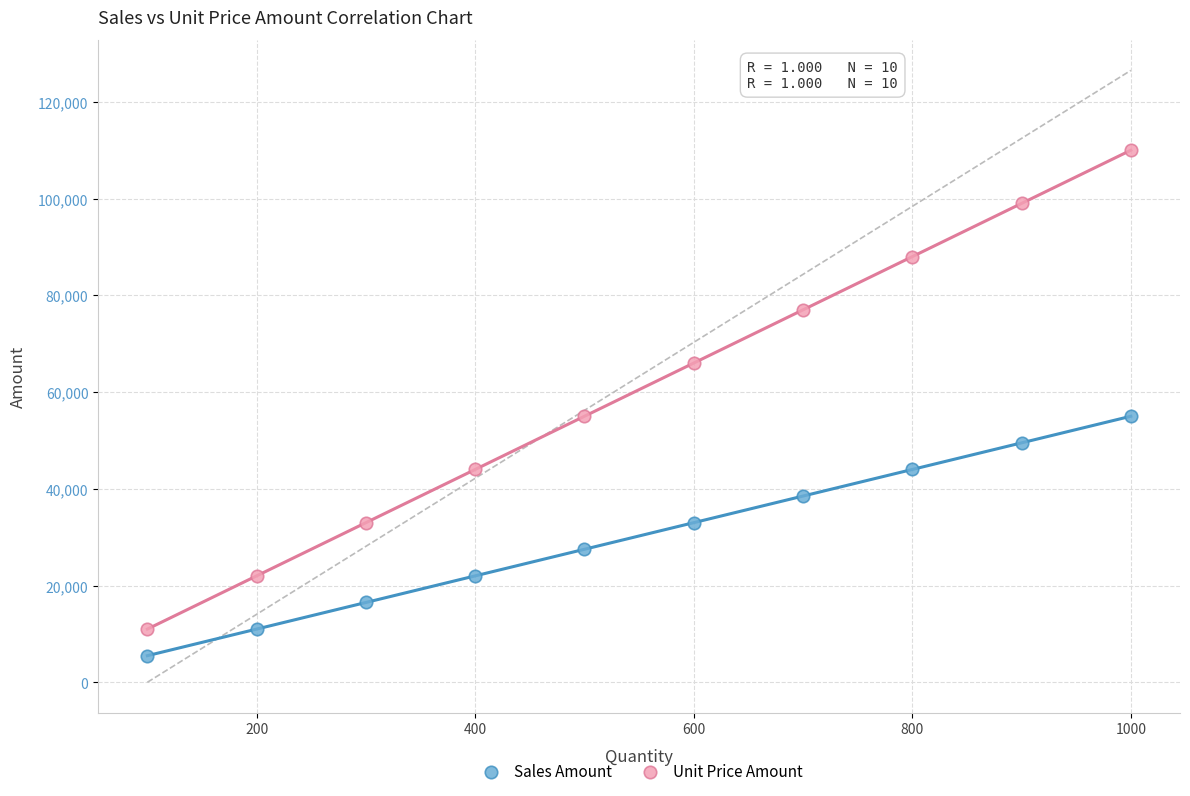

What are all the series names shown in the legend?

Sales Amount, Unit Price Amount